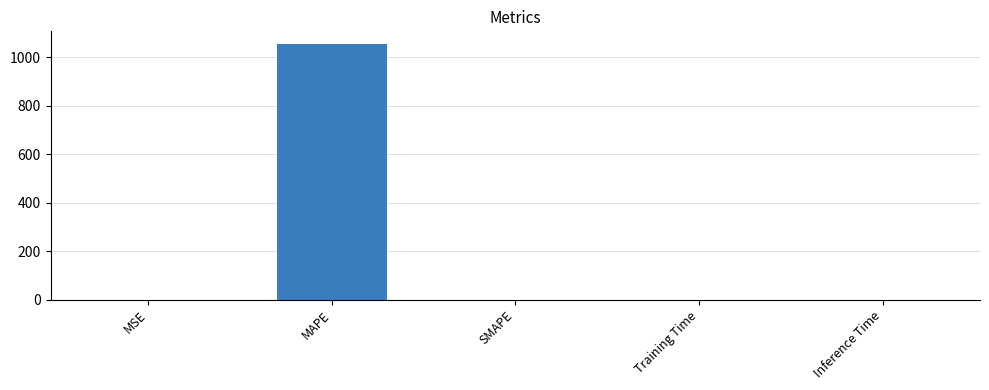

What is the approximate value at MAPE?

1055.2